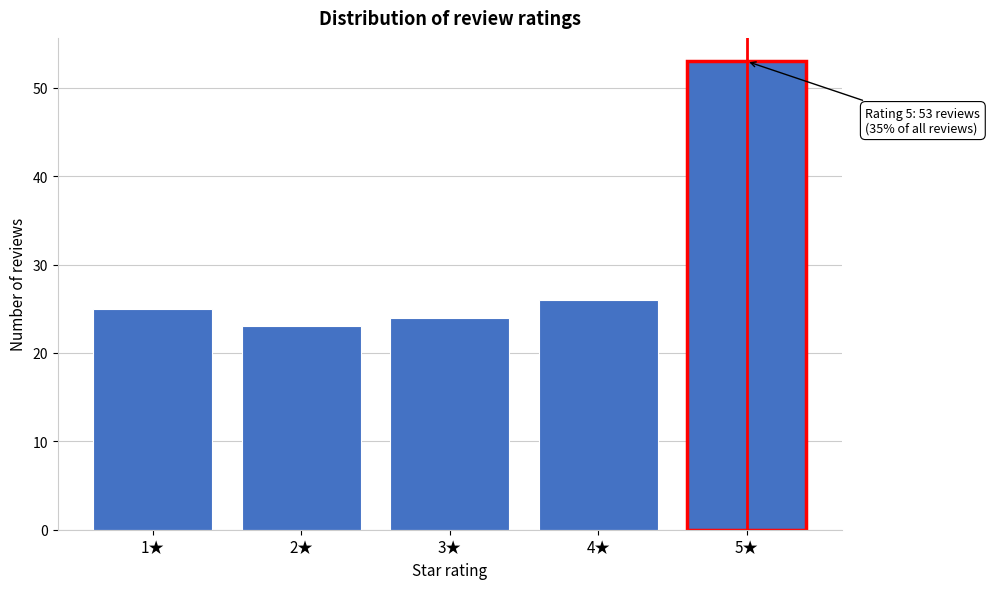

Reading left to right, transcribe all the data shown in this chart.

25	23	24	26	53